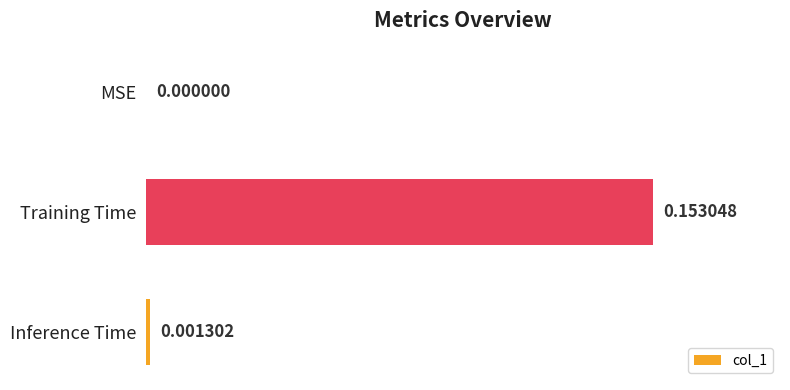

Which category has the highest value across all series?

Training Time